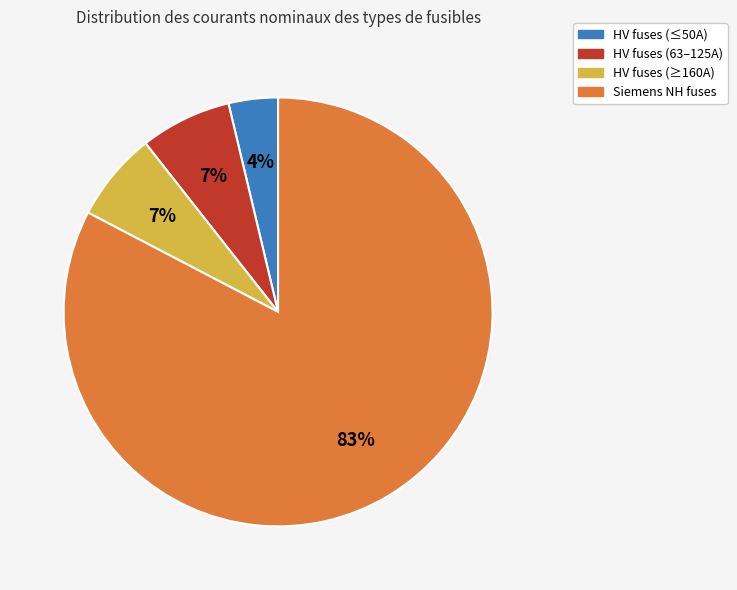

The HV fuses (≤50A) slice represents 14% of the pie. True or false?

False